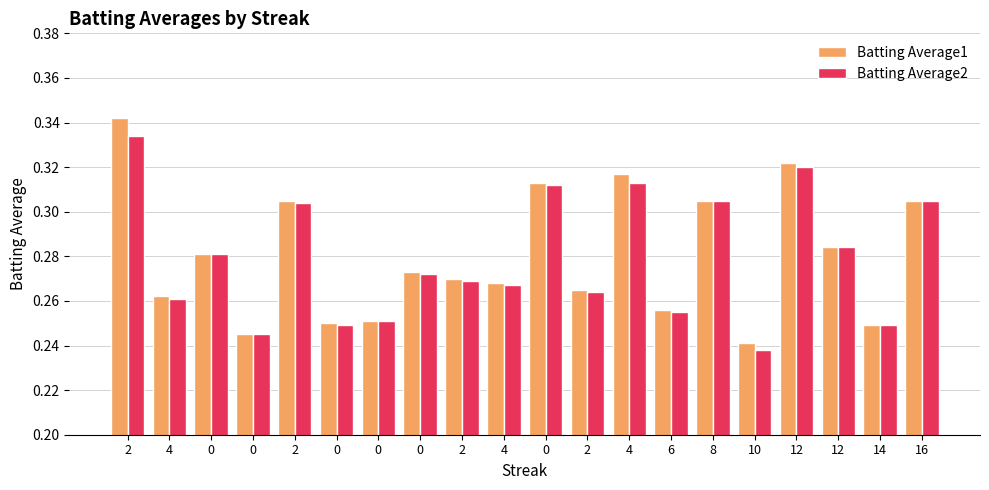

What are all the series names shown in the legend?

Batting Average1, Batting Average2